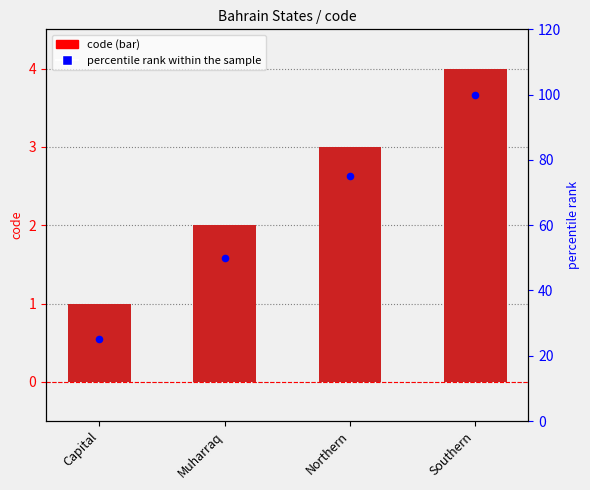

Which series reaches the maximum Y coordinate?

percentile rank within the sample